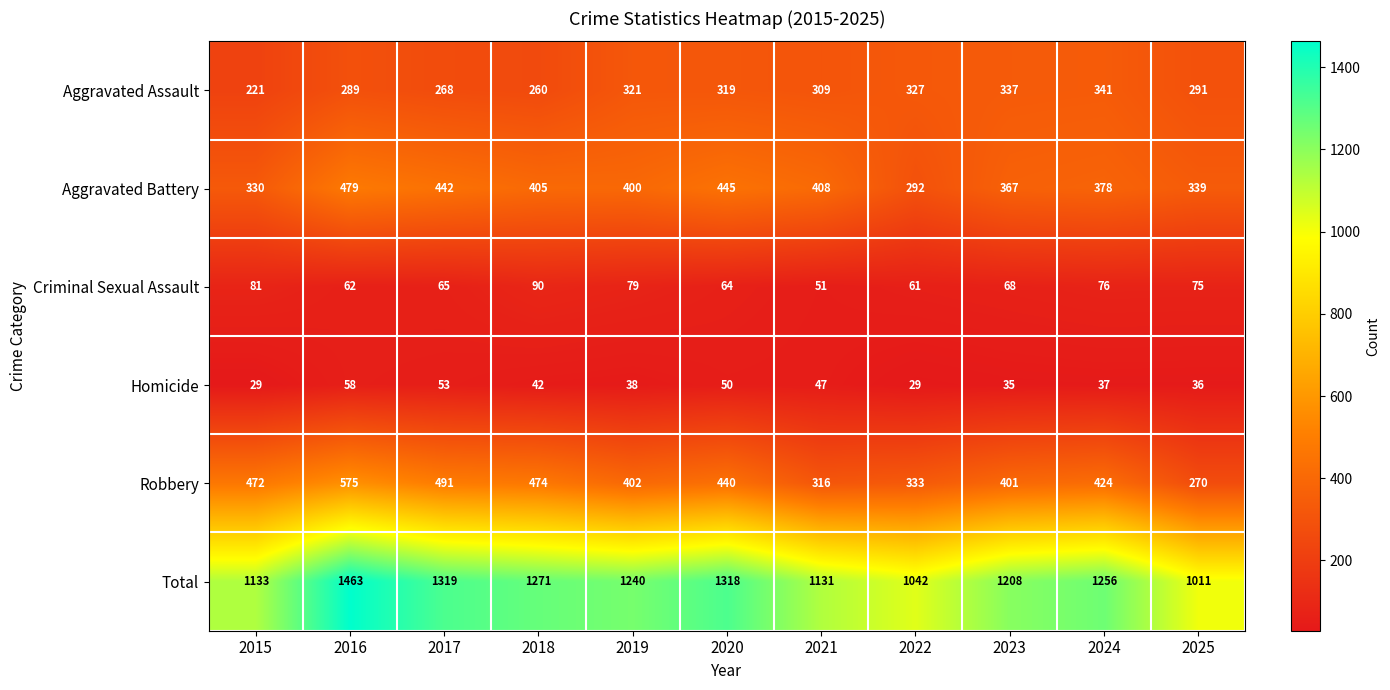

What is the difference between the maximum and minimum values in the Criminal Sexual Assault series?

39